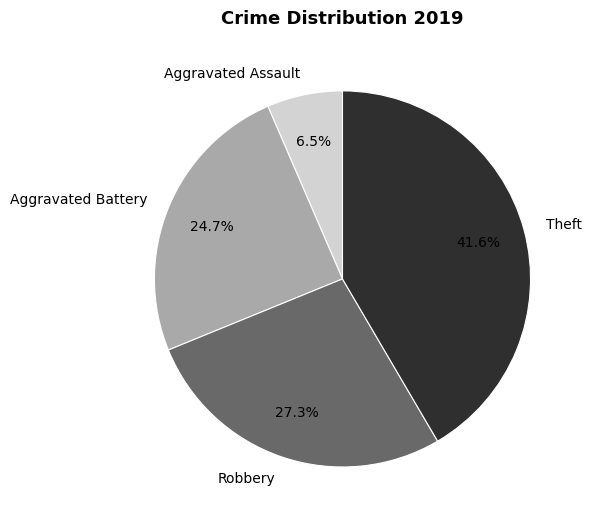

Count the number of slices in the pie.

4